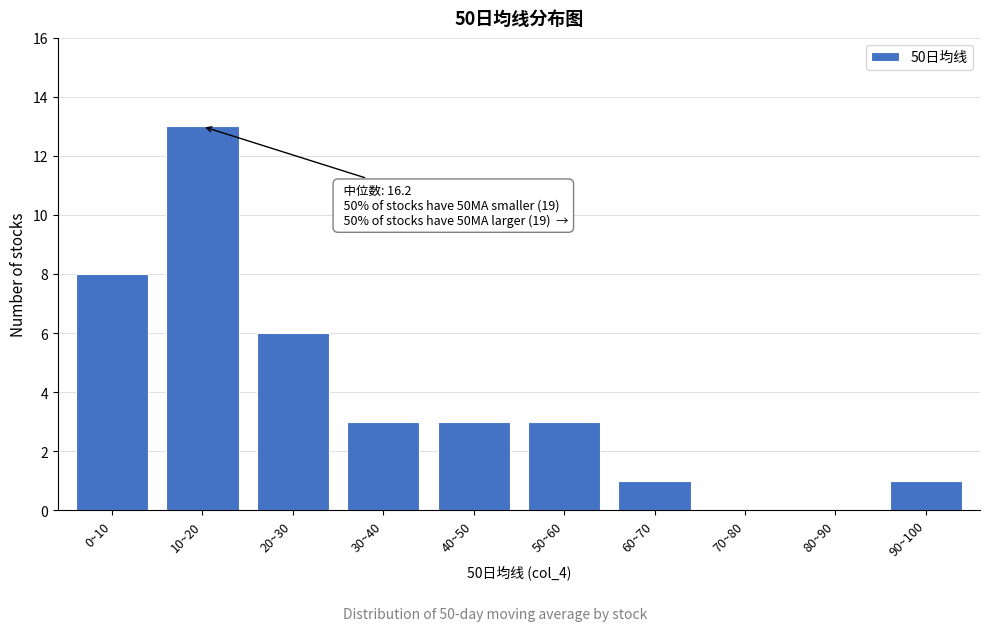

Reading right to left, list all the values displayed in this chart.

90~100=1	80~90=0	70~80=0	60~70=1	50~60=3	40~50=3	30~40=3	20~30=6	10~20=13	0~10=8